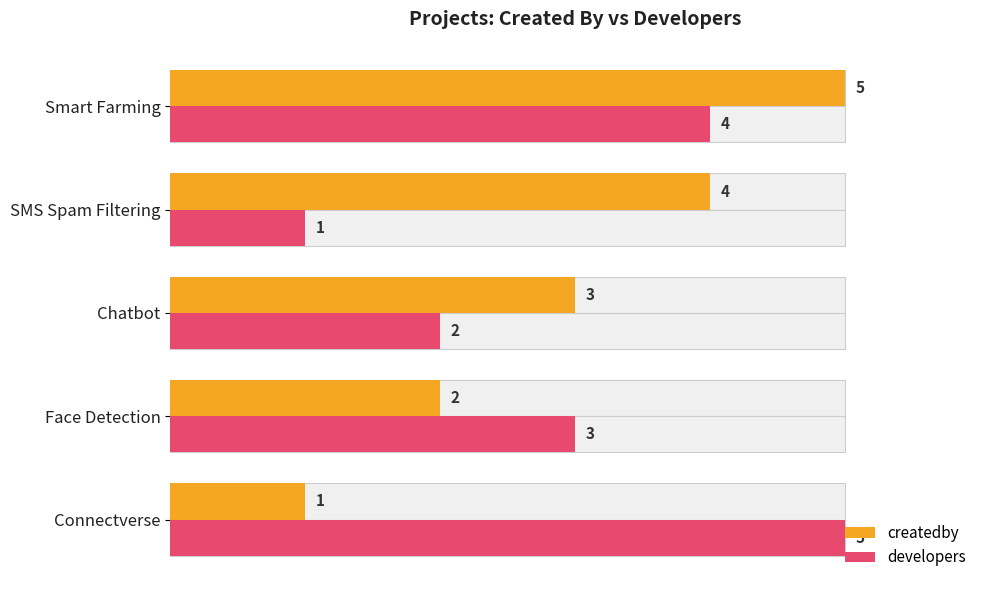

How many series are shown in this chart?

2